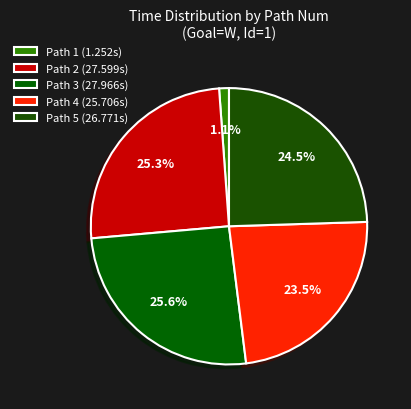

What is the smallest slice in the pie chart?

Path 1